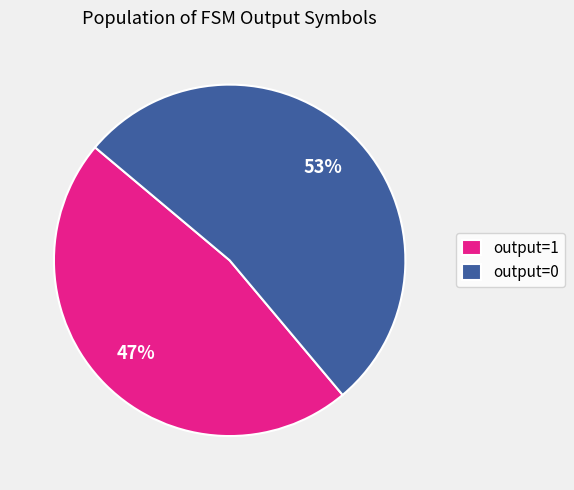

To the nearest percent, what is the difference between the largest and smallest slice percentages?

6%